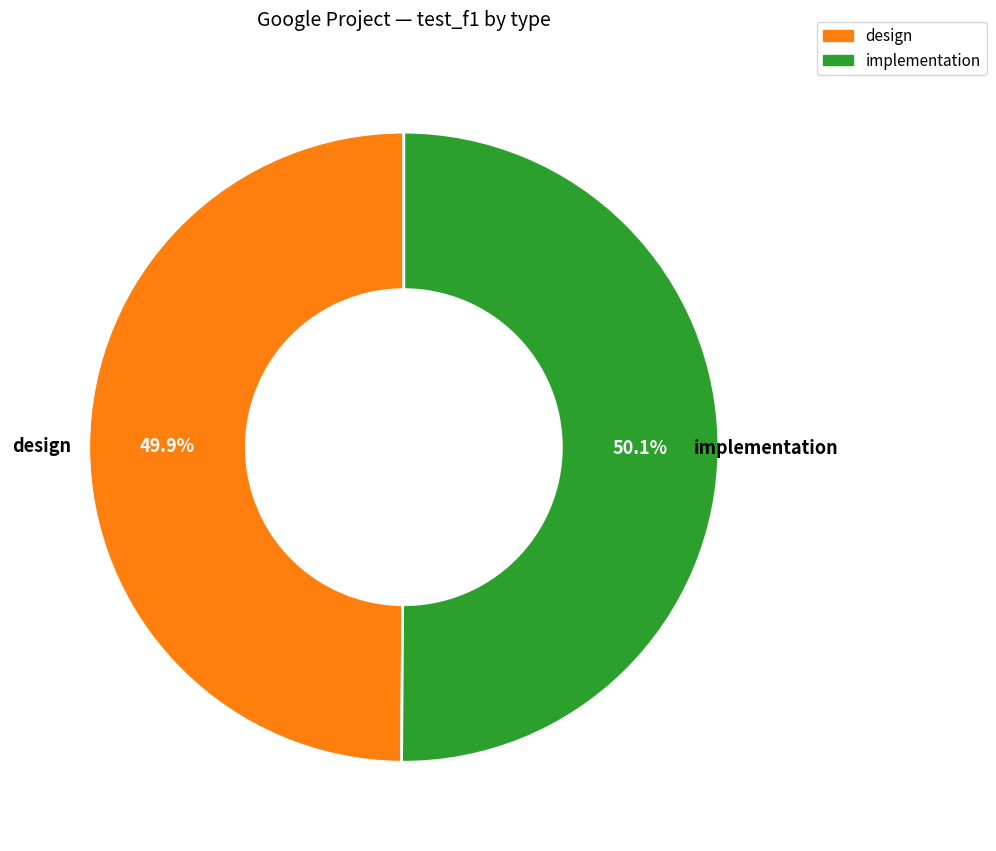

Does any single category account for the majority?

Yes